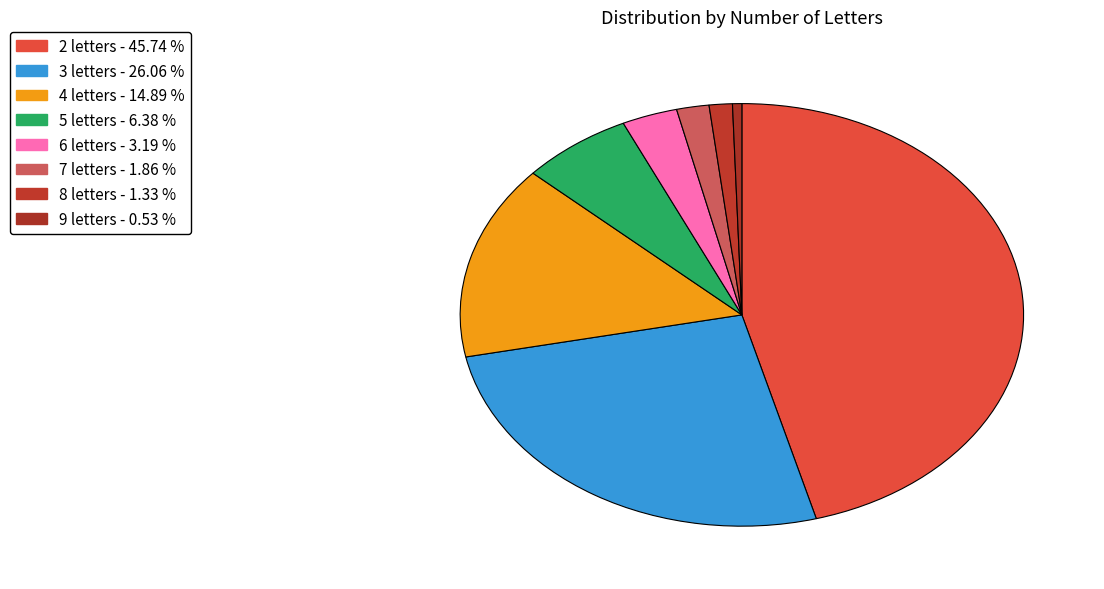

How many segments does this pie chart have?

8